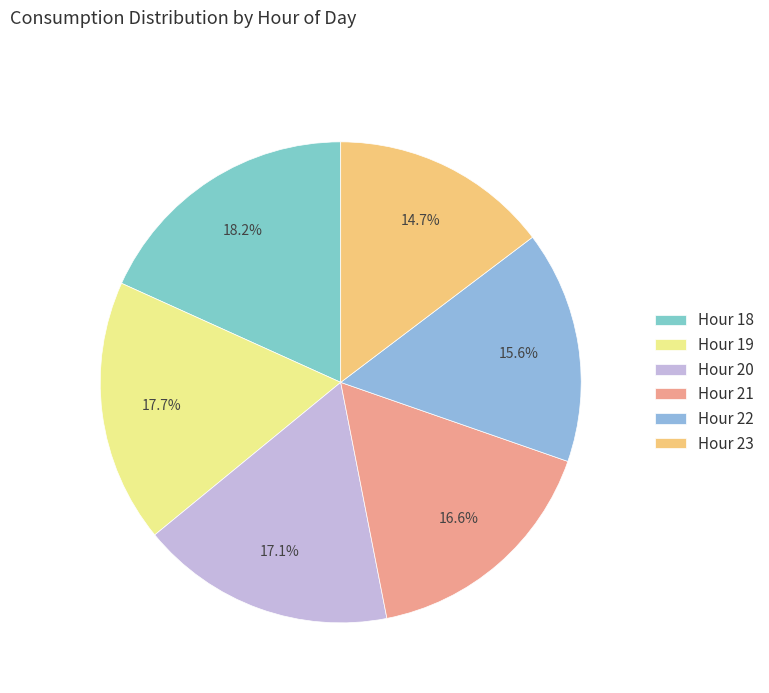

To the nearest percent, what is the difference between the largest and smallest slice percentages?

4%